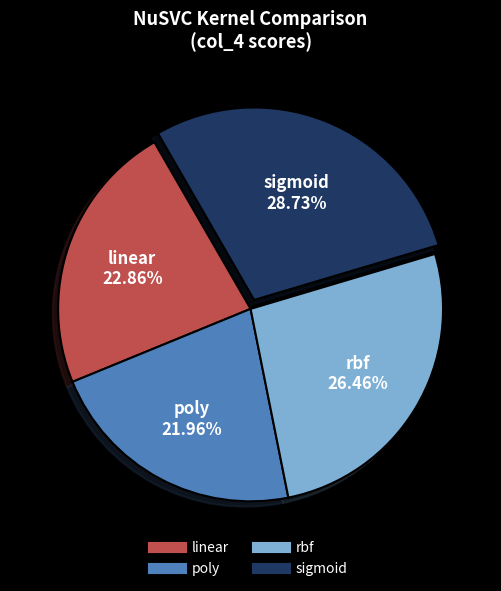

Rank the categories by value from lowest to highest.

poly, linear, rbf, sigmoid